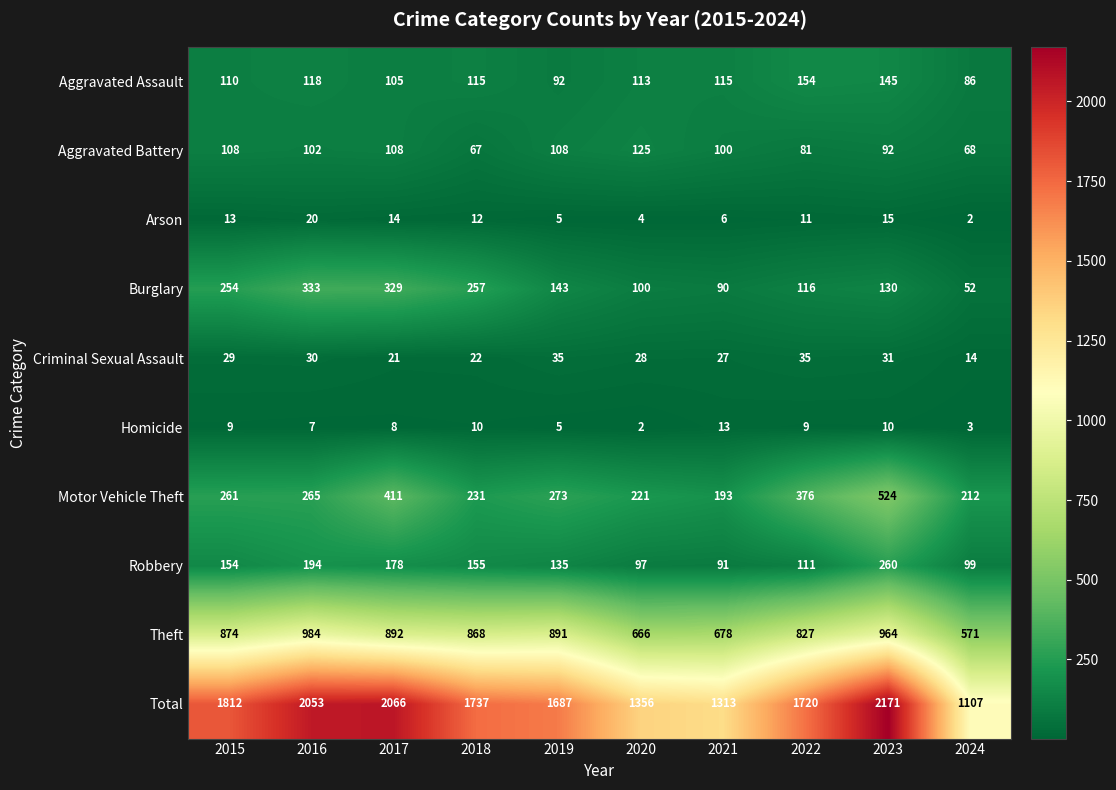

Between 2022 and 2024, which series saw the biggest shift?

Total